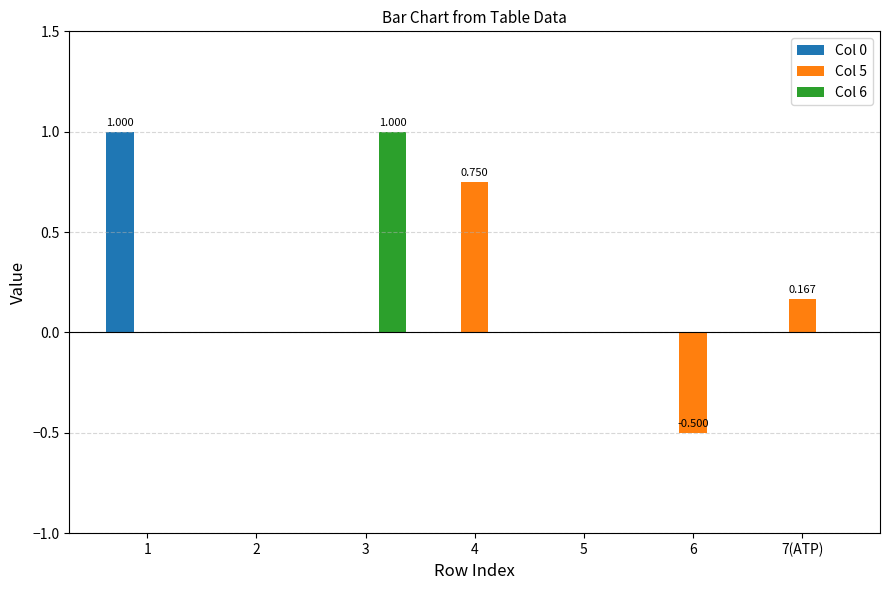

What is the average value of the Col 6 series?

0.1